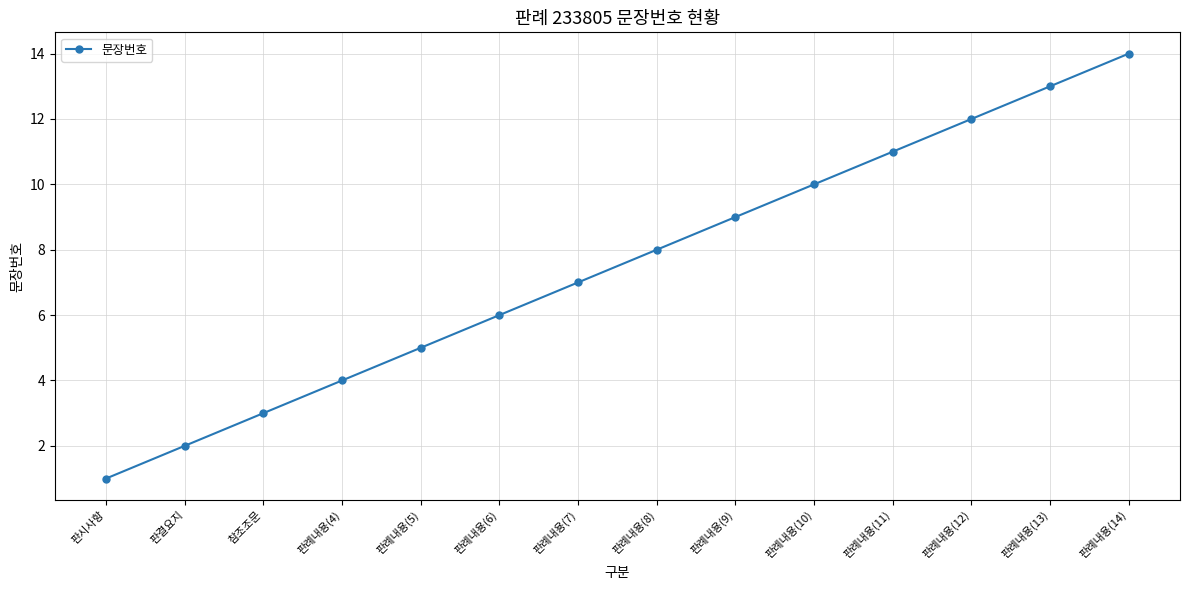

List the labels in order of value, largest first.

판례내용(14), 판례내용(13), 판례내용(12), 판례내용(11), 판례내용(10), 판례내용(9), 판례내용(8), 판례내용(7), 판례내용(6), 판례내용(5), 판례내용(4), 참조조문, 판결요지, 판시사항